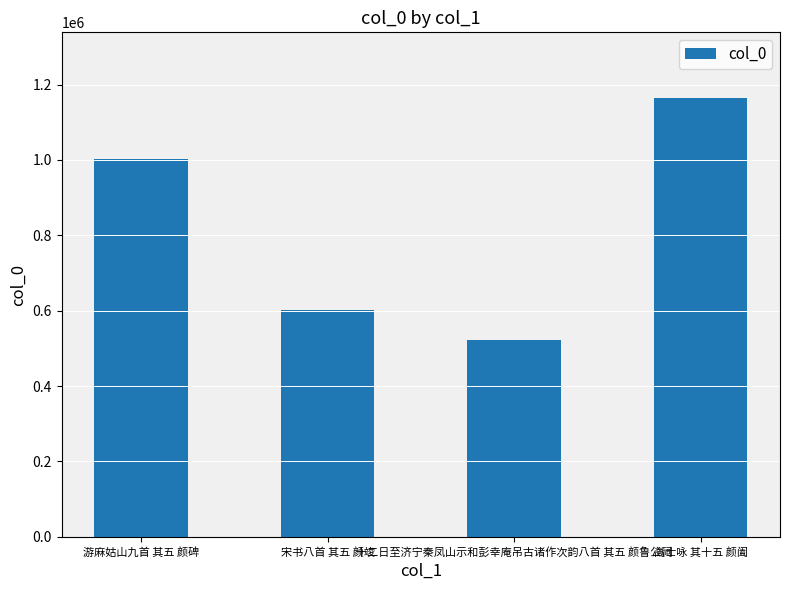

What value does the data have at 宋书八首 其五 颜竣, to the nearest 100?

602000